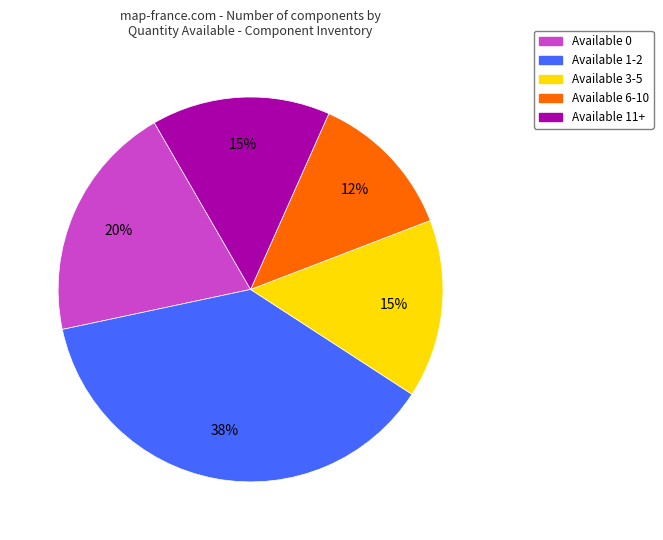

Does Available 1-2 represent more than half of the total?

No